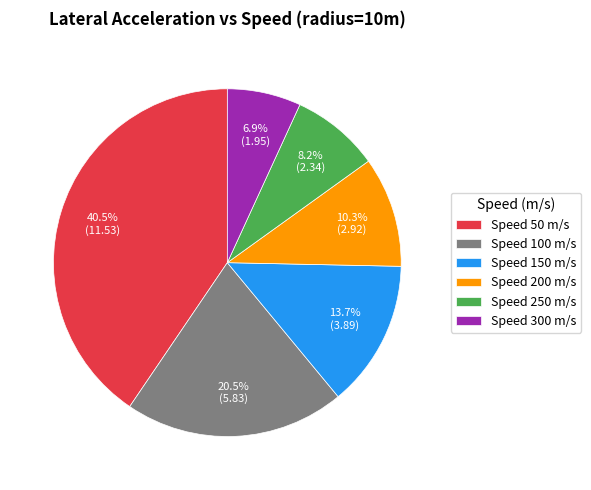

What is the smallest slice in the pie chart?

Speed 300 m/s